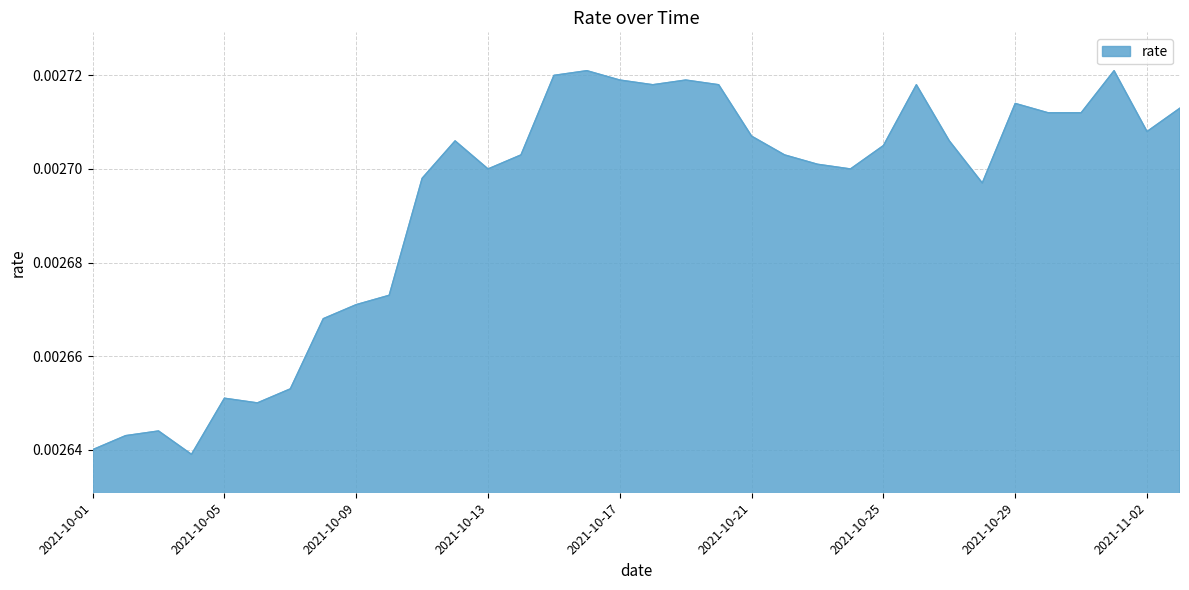

Does the chart have visible grid lines?

Yes